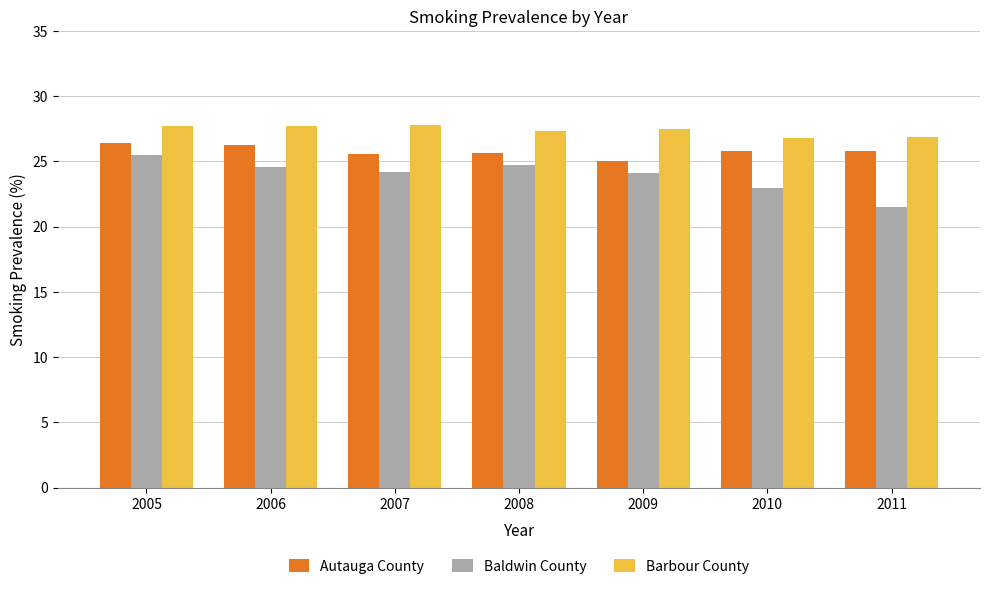

Is the value of Baldwin County at 2007 greater than the value of Barbour County at 2011?

No